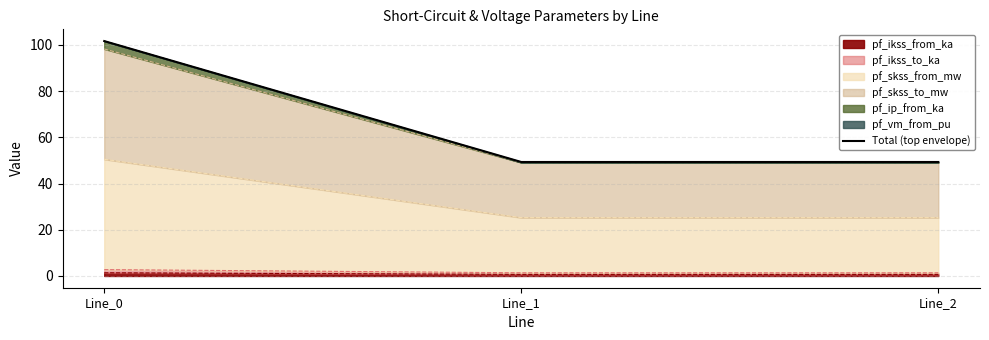

What is the sum of all values?

200.3